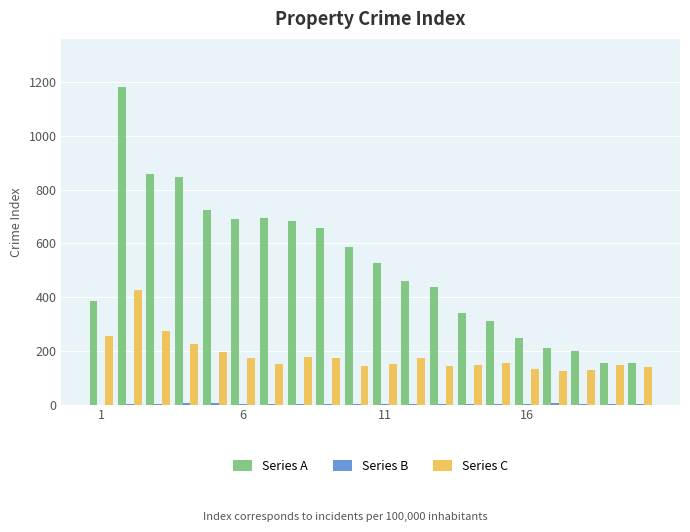

What is the maximum value shown in the chart?

1184